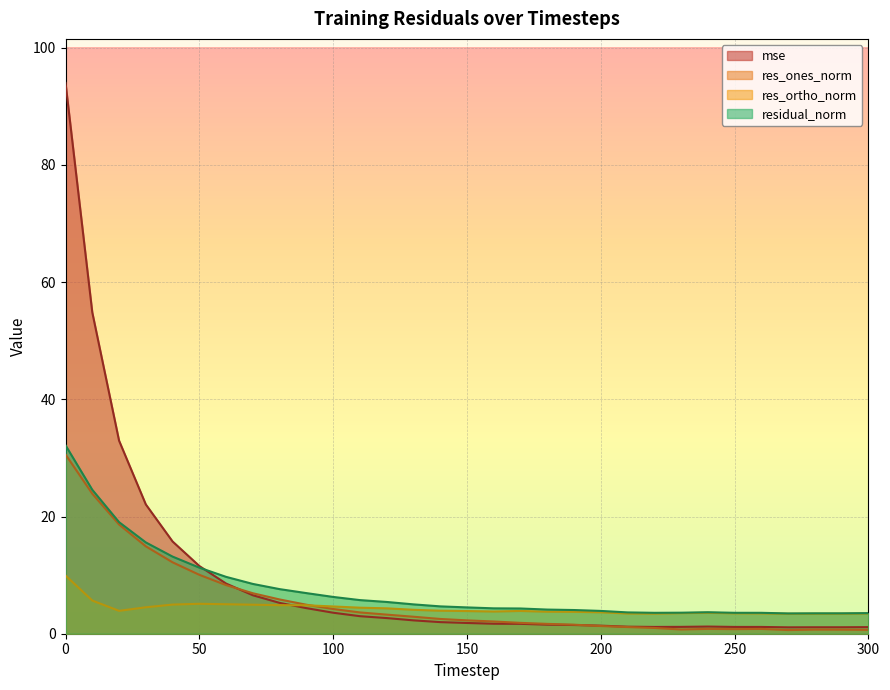

True or false: mse has a value of 1.2 at 250.

True